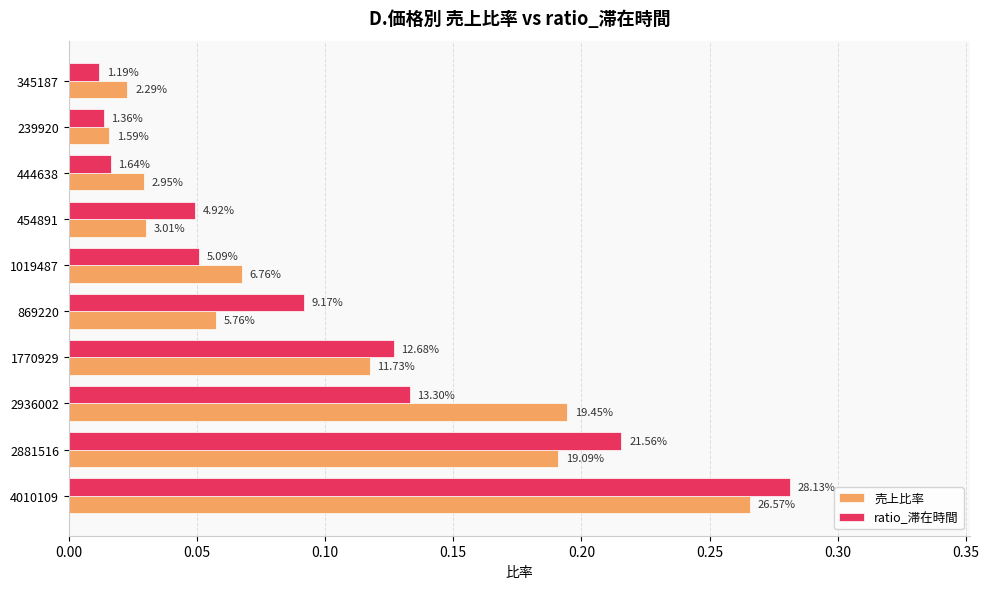

What are all the series names shown in the legend?

売上比率, ratio_滞在時間